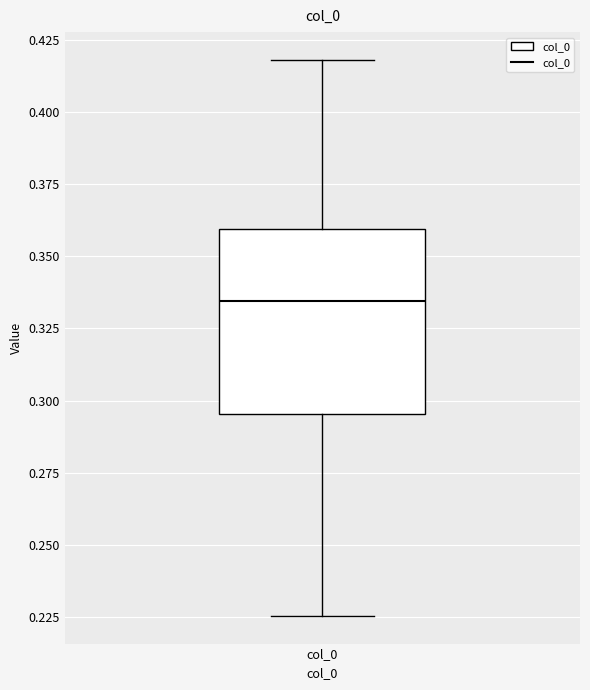

Read this box plot against the y-axis: the position of the median line, the range covered by the box, and the ends of both whiskers. The values are not printed on the chart, so give them approximately, as read against the axis.

median 0.335, box 0.295 to 0.360, whiskers 0.225 to 0.420